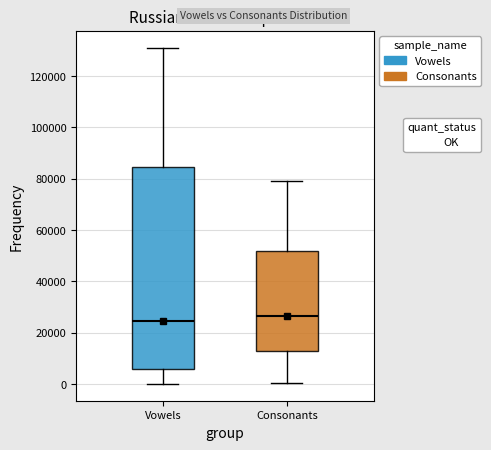

Reading left to right, transcribe this box plot: for each box, give where its median line is, the range the box spans, and where its two whiskers end, as read against the y-axis. The values are not printed on the chart, so give them approximately, as read against the axis.

Vowels: median 24000, box 6000 to 84000, whiskers 0 to 132000
Consonants: median 26000, box 12000 to 52000, whiskers 0 to 80000